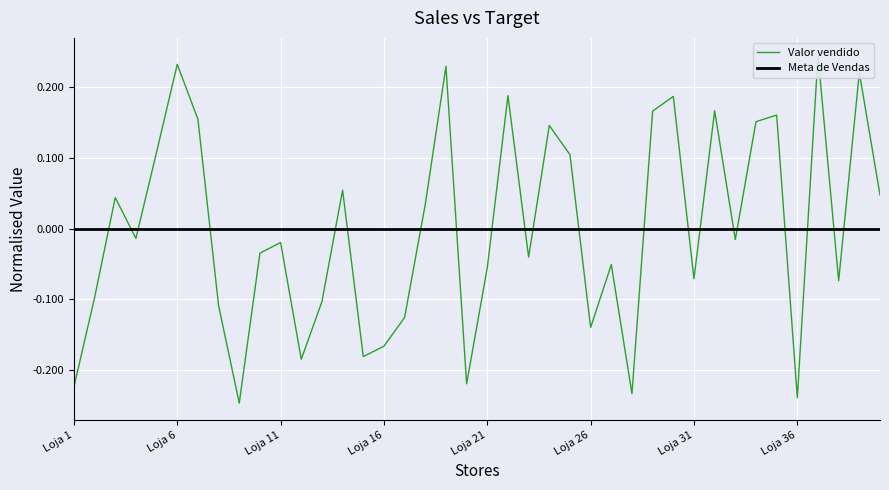

How many values in Valor vendido are above zero?

18